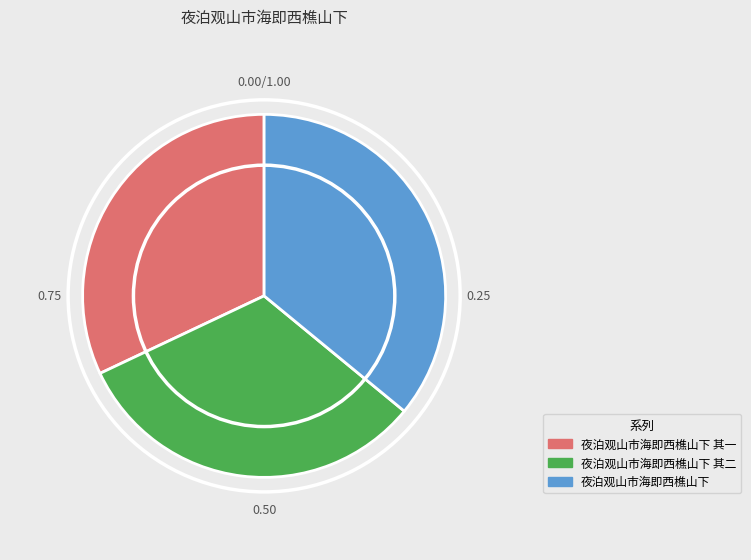

Is there any slice that represents more than half of the pie?

No